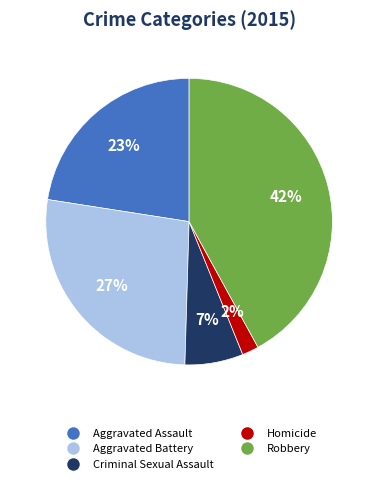

Is it true that Criminal Sexual Assault is 7% of the pie?

True